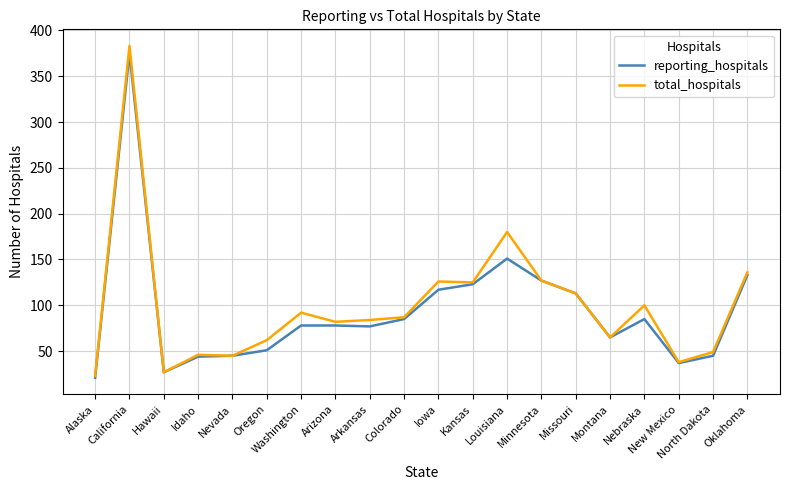

Which category has the lowest value in the total_hospitals series?

Alaska